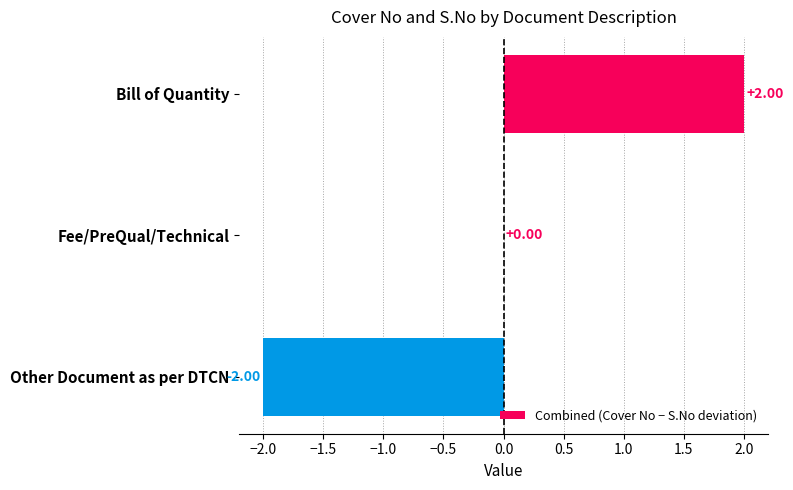

Which category has the highest value across all series?

Bill of Quantity